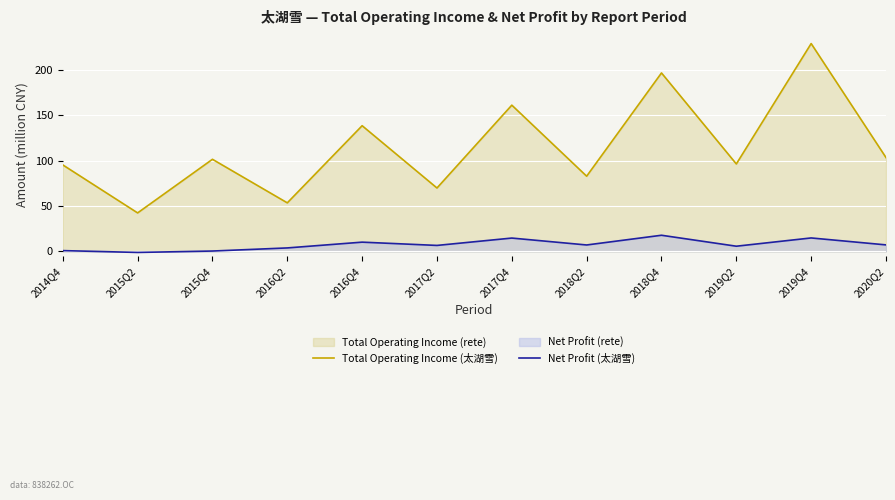

What is the sum of all Total Operating Income (太湖雪) values?

1368.6